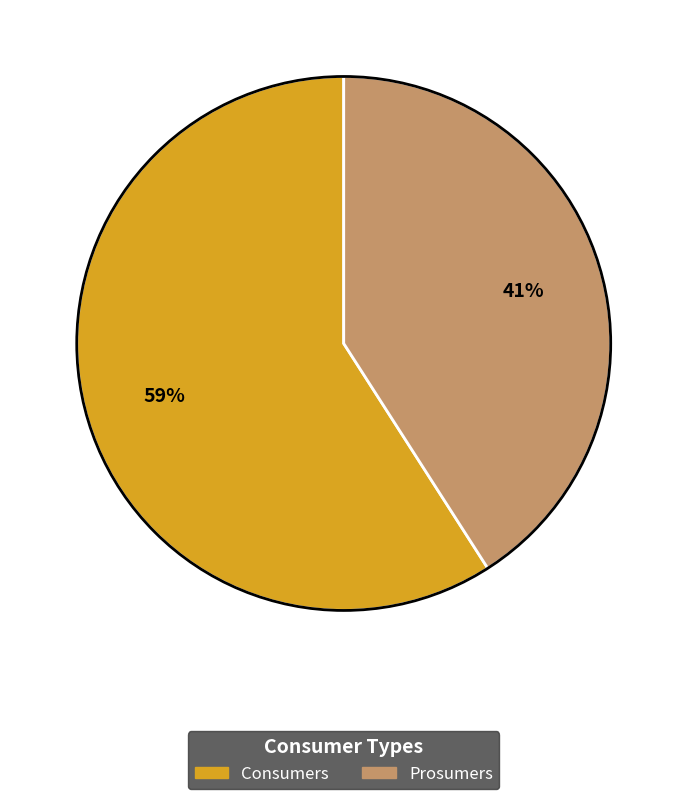

Is it true that Consumers is 73% of the pie?

False